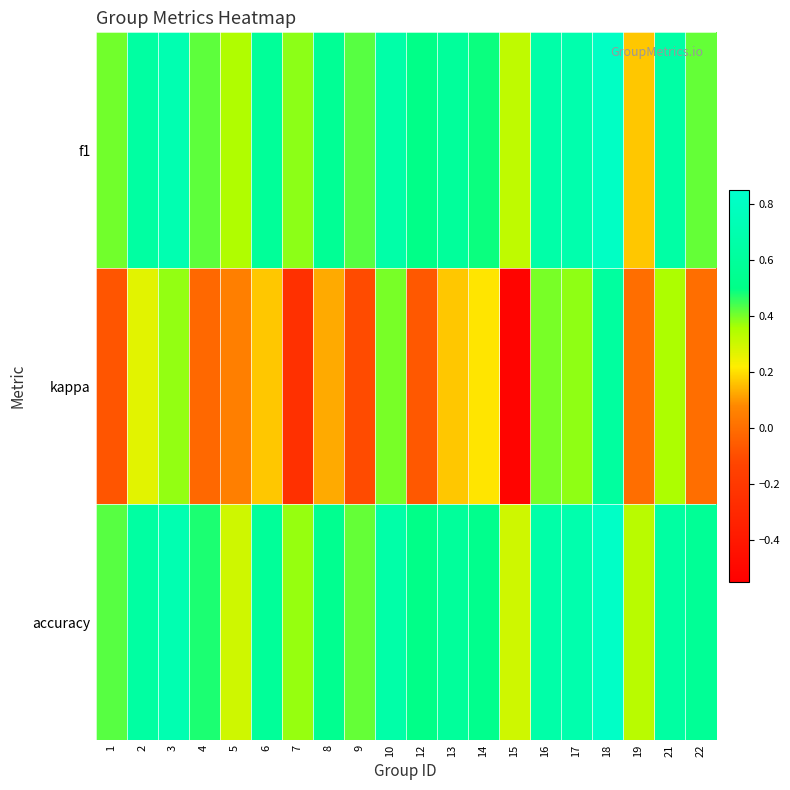

What is the spread (max minus min) of values at 6?

0.4